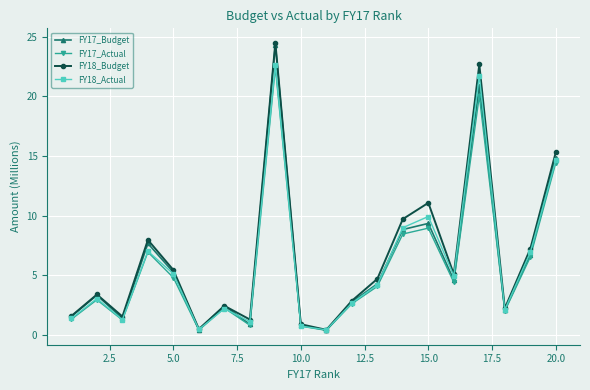

Which series has the largest range (max minus min)?

FY18_Budget